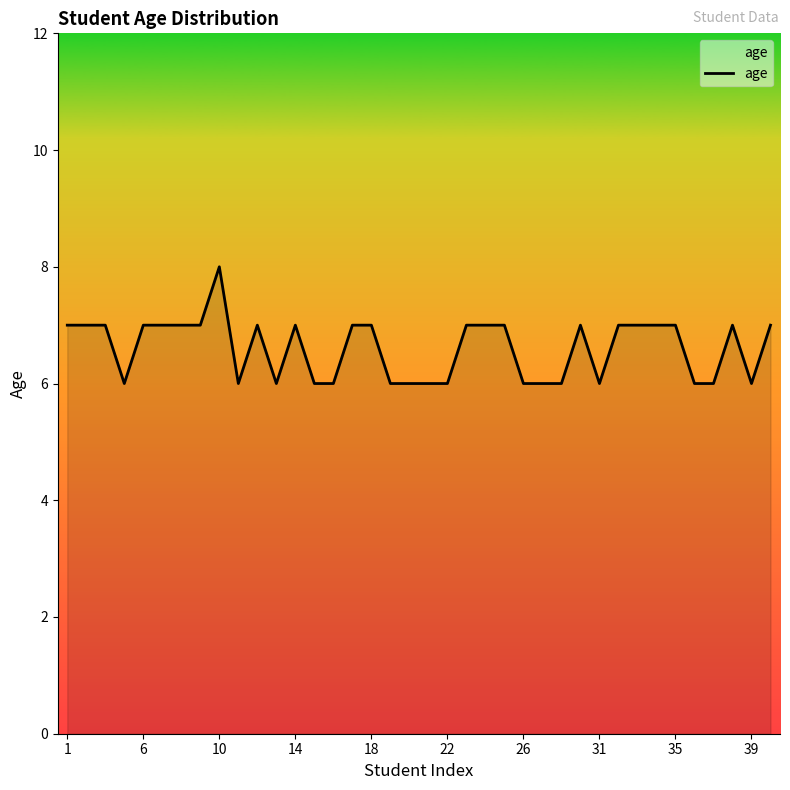

What is the maximum value shown in the chart?

8